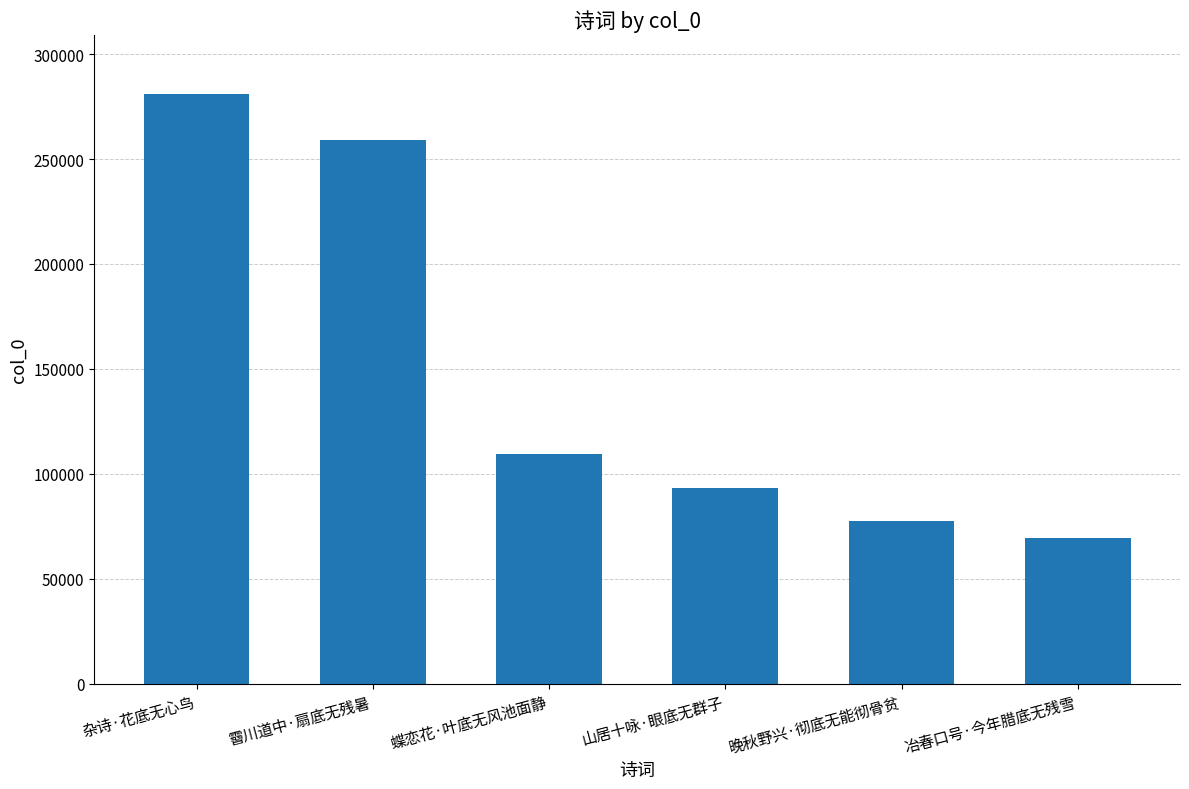

Which has a higher value, 霫川道中·扇底无残暑 or 杂诗·花底无心鸟?

杂诗·花底无心鸟